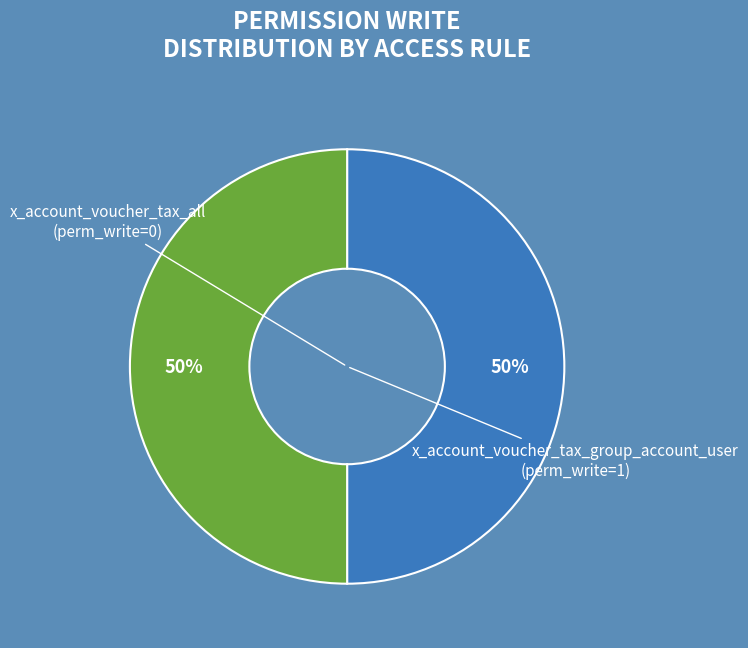

Count the number of slices in the pie.

2